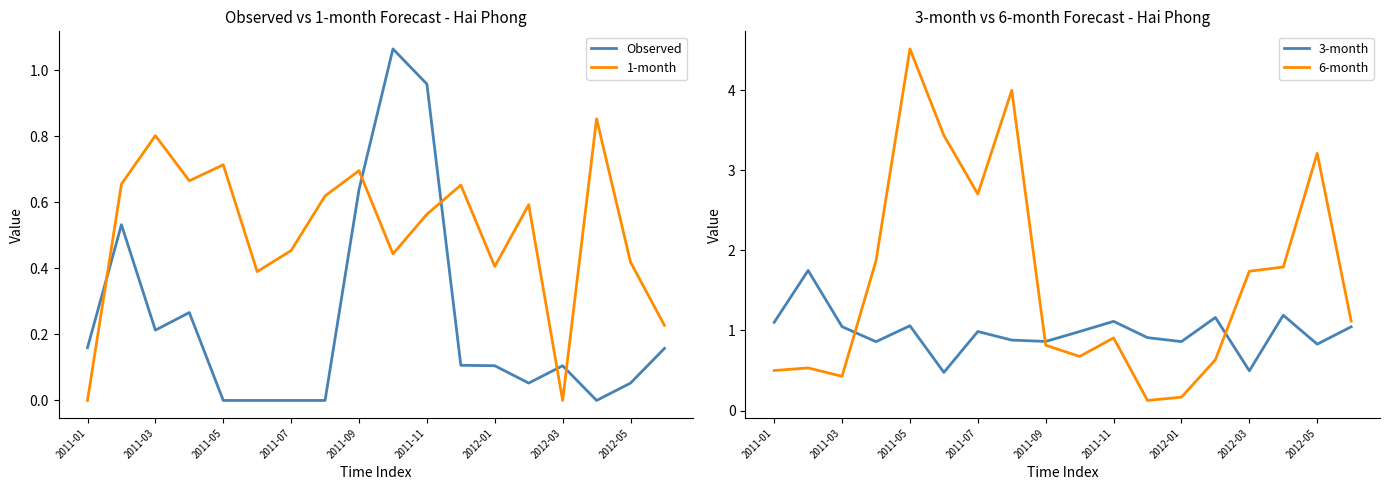

Is it true that Observed equals 0.0 at 2012-01?

False